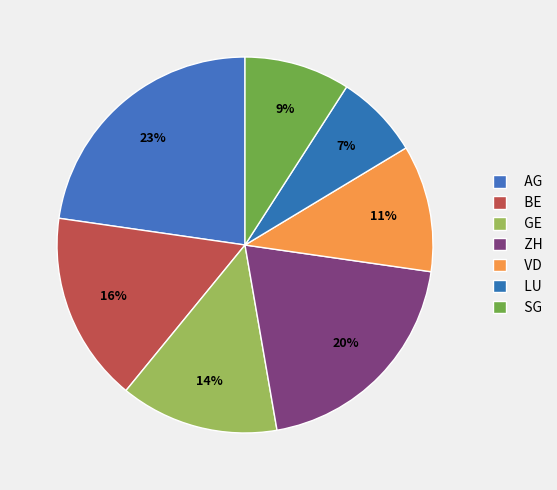

Which category has the smallest portion of the pie?

LU